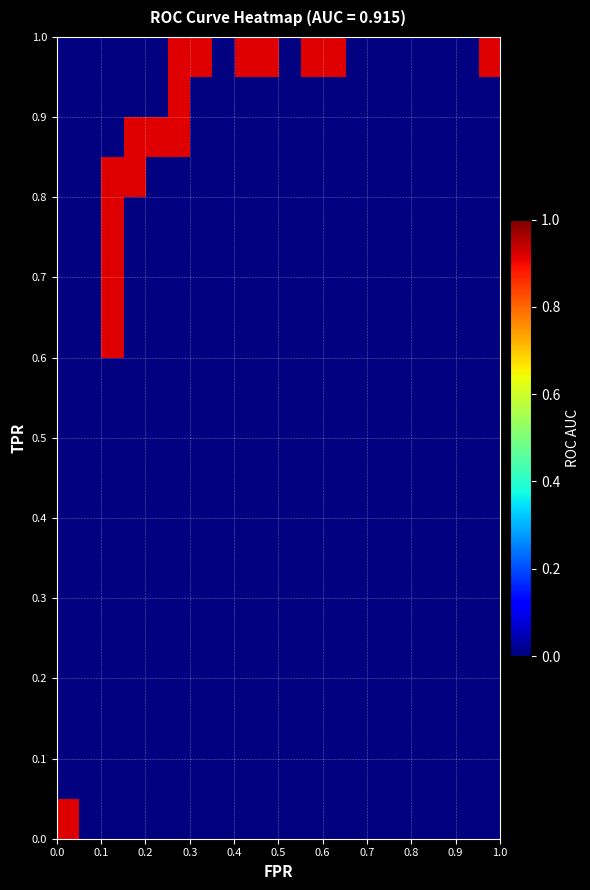

Reading left to right, list all the values displayed in this chart.

fpr: 0.0	0.1	0.1	0.1	0.1	0.1	0.1	0.1	0.1	0.1	0.1	0.1	0.1	0.1	0.1	0.1	0.2	0.2	0.2	0.2	0.2	0.2	0.2	0.2	0.3	0.3	0.3	0.3	0.3	0.3	0.4	0.4	0.5	0.5	0.6	0.6	0.6	0.6	1.0
roc_auc: 0.9	0.9	0.9	0.9	0.9	0.9	0.9	0.9	0.9	0.9	0.9	0.9	0.9	0.9	0.9	0.9	0.9	0.9	0.9	0.9	0.9	0.9	0.9	0.9	0.9	0.9	0.9	0.9	0.9	0.9	0.9	0.9	0.9	0.9	0.9	0.9	0.9	0.9	0.9
tpr: 0.0	0.6	0.7	0.7	0.7	0.7	0.7	0.7	0.7	0.8	0.8	0.8	0.8	0.8	0.8	0.8	0.8	0.9	0.9	0.9	0.9	0.9	0.9	0.9	0.9	1.0	1.0	1.0	1.0	1.0	1.0	1.0	1.0	1.0	1.0	1.0	1.0	1.0	1.0